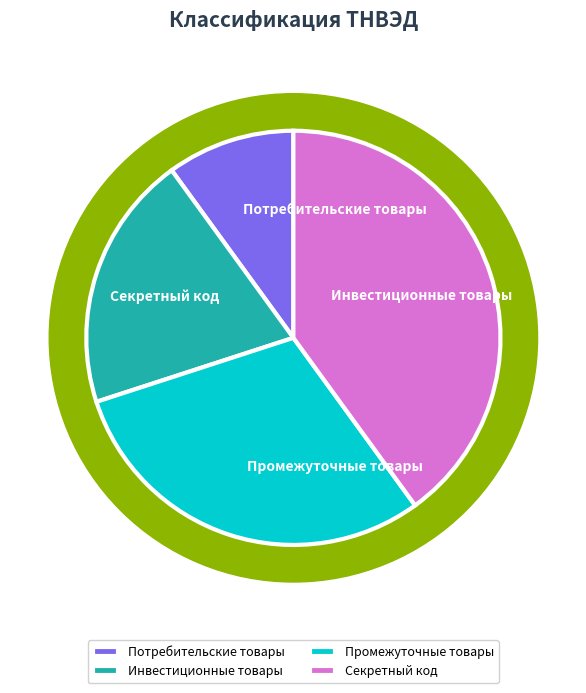

Is there any slice that represents more than half of the pie?

No